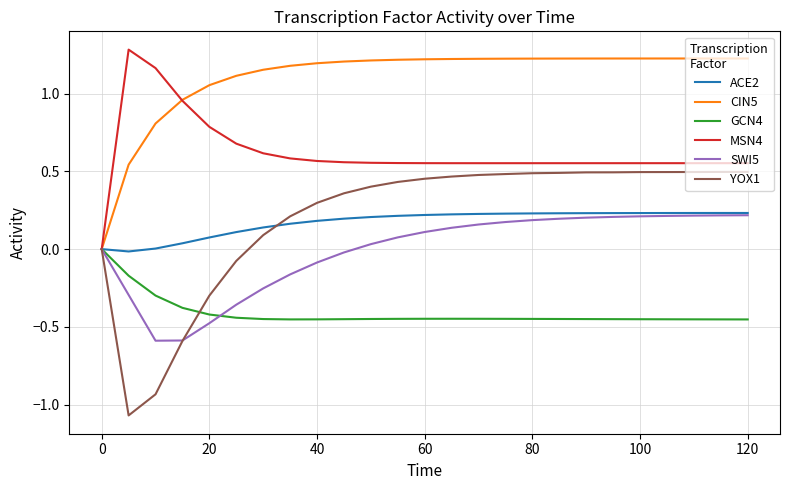

Which series has the widest spread of values?

YOX1